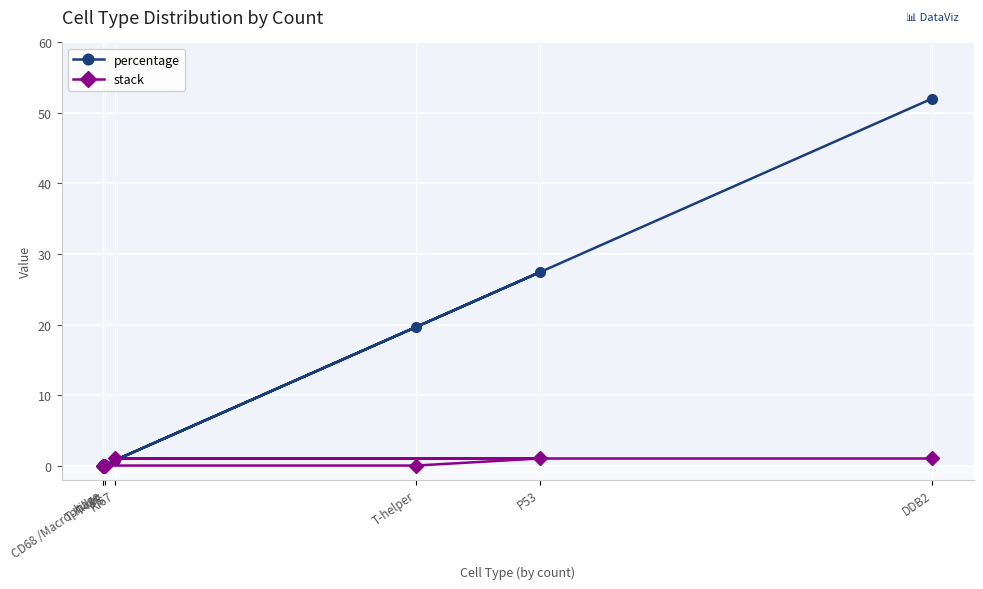

Which category has the highest value in the stack series?

P53